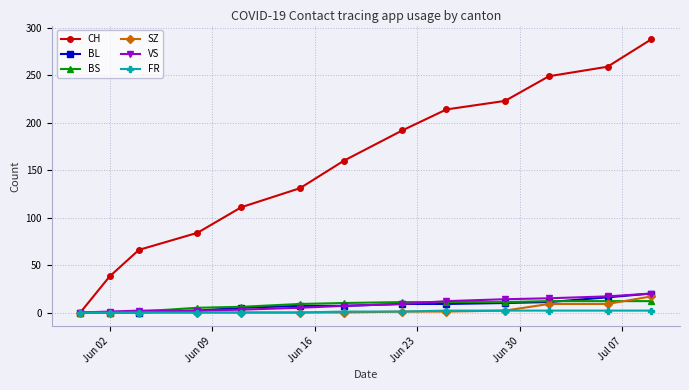

Which series has the largest total across all categories?

CH